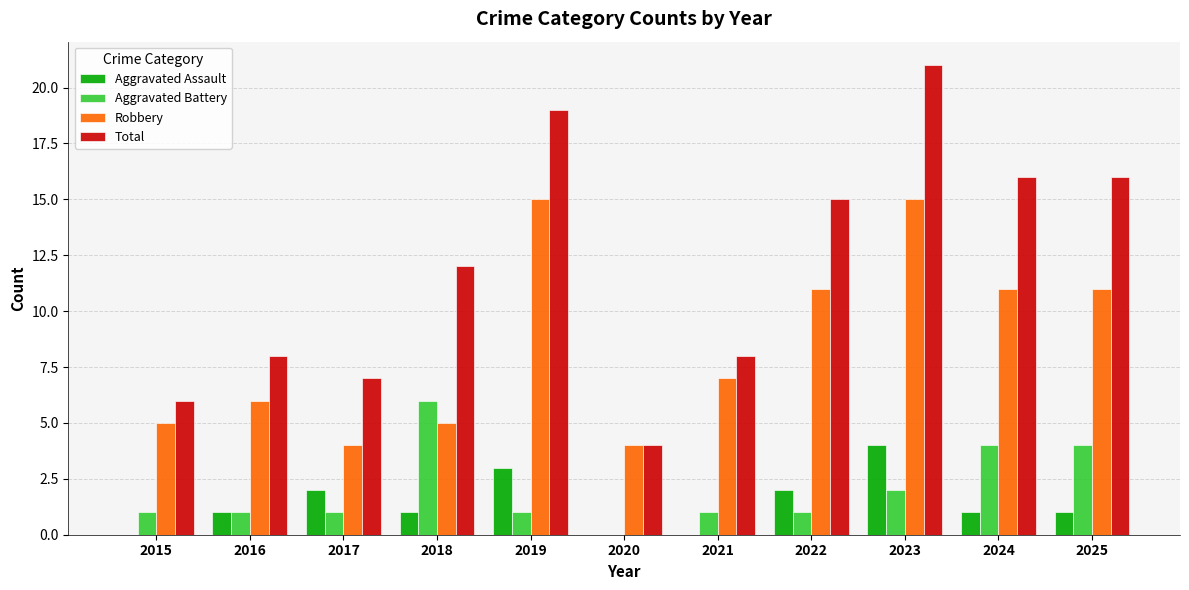

What are all the series names shown in the legend?

Aggravated Assault, Aggravated Battery, Robbery, Total